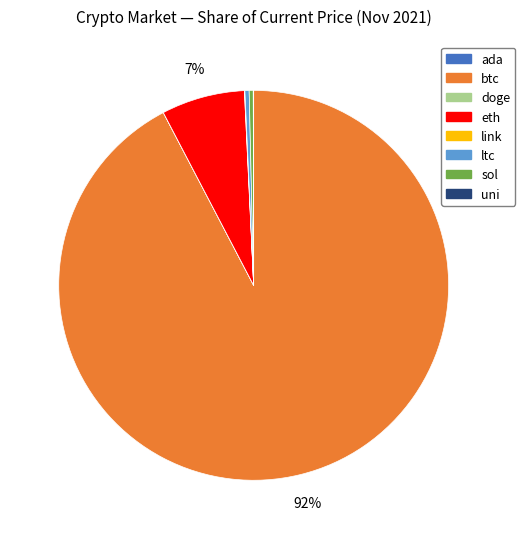

Is there any slice that represents more than half of the pie?

Yes